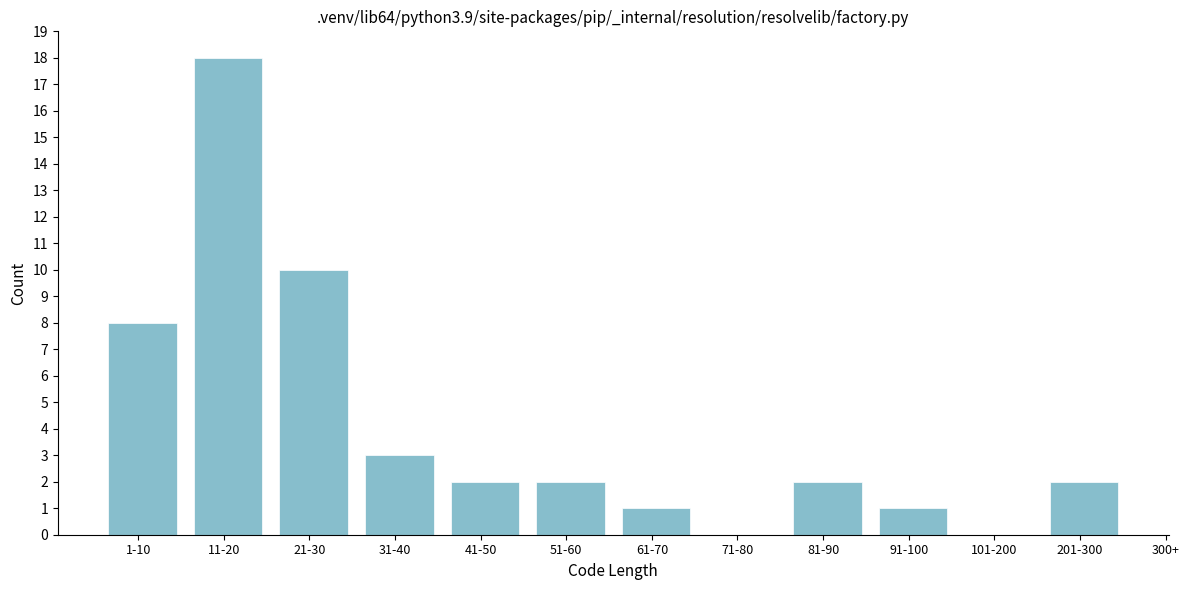

Reading left to right, extract all data points from this chart.

1-10=8	11-20=18	21-30=10	31-40=3	41-50=2	51-60=2	61-70=1	71-80=0	81-90=2	91-100=1	101-200=0	201-300=2